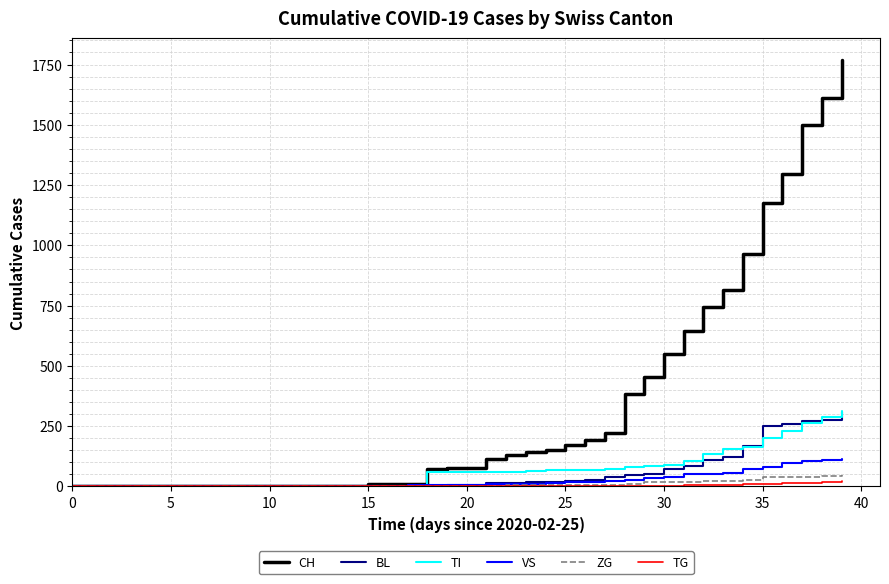

Which series has the widest spread of values?

CH